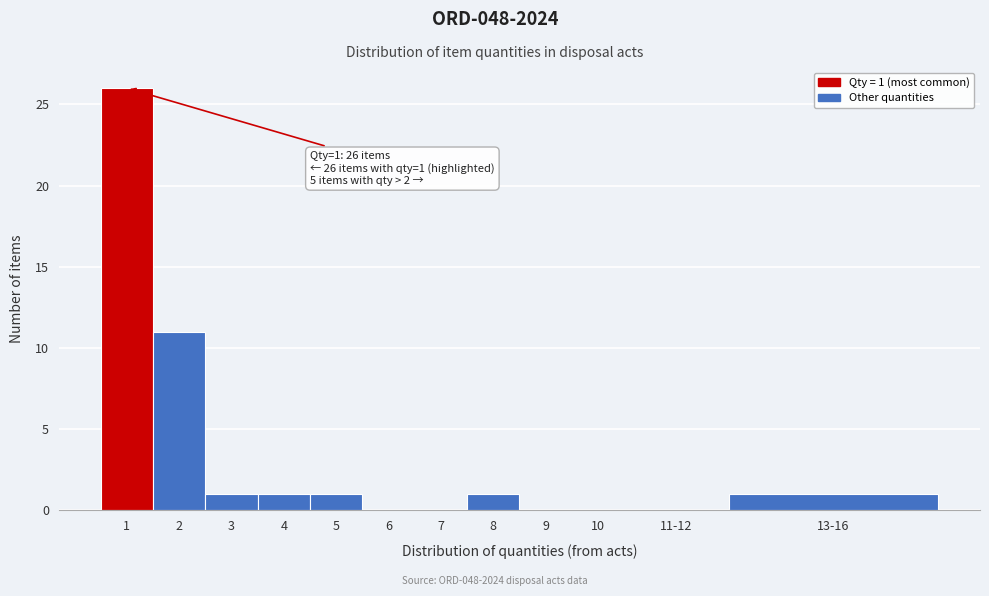

Reading left to right, list all the values displayed in this chart.

1=26	2=11	3=1	4=1	5=1	6=0	7=0	8=1	9=0	10=0	11-12=0	13-16=1